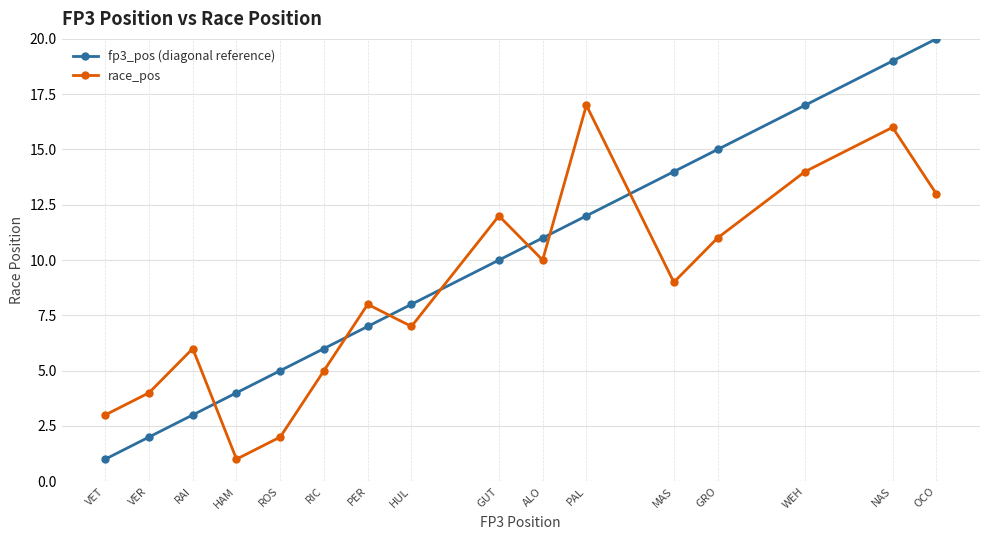

Reading right to left, transcribe all the data shown in this chart.

fp3_pos (diagonal reference): OCO=20	NAS=19	WEH=17	GRO=15	MAS=14	PAL=12	ALO=11	GUT=10	HUL=8	PER=7	RIC=6	ROS=5	HAM=4	RAI=3	VER=2	VET=1
race_pos: OCO=13	NAS=16	WEH=14	GRO=11	MAS=9	PAL=17	ALO=10	GUT=12	HUL=7	PER=8	RIC=5	ROS=2	HAM=1	RAI=6	VER=4	VET=3